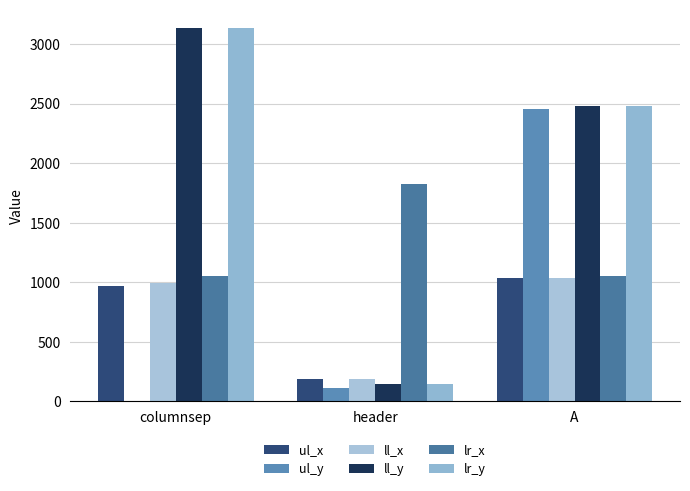

What is the spread (max minus min) of values at A?

1440